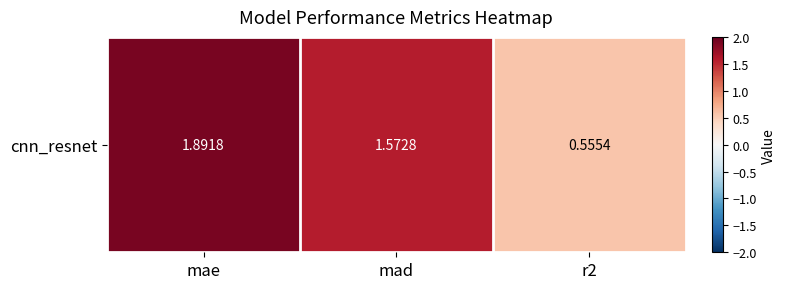

Reading left to right, extract all data points from this chart.

1.9	1.6	0.6